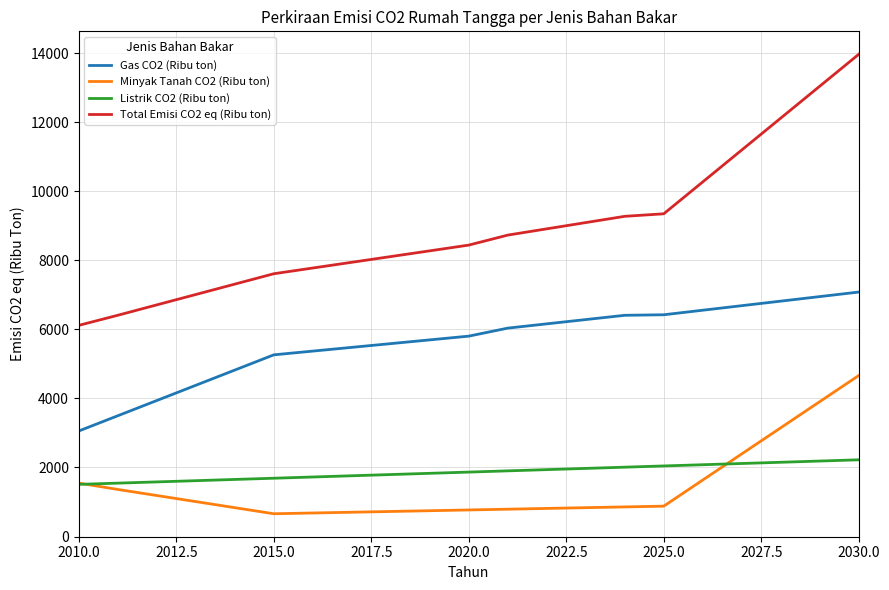

What is the smallest value displayed?

659.9